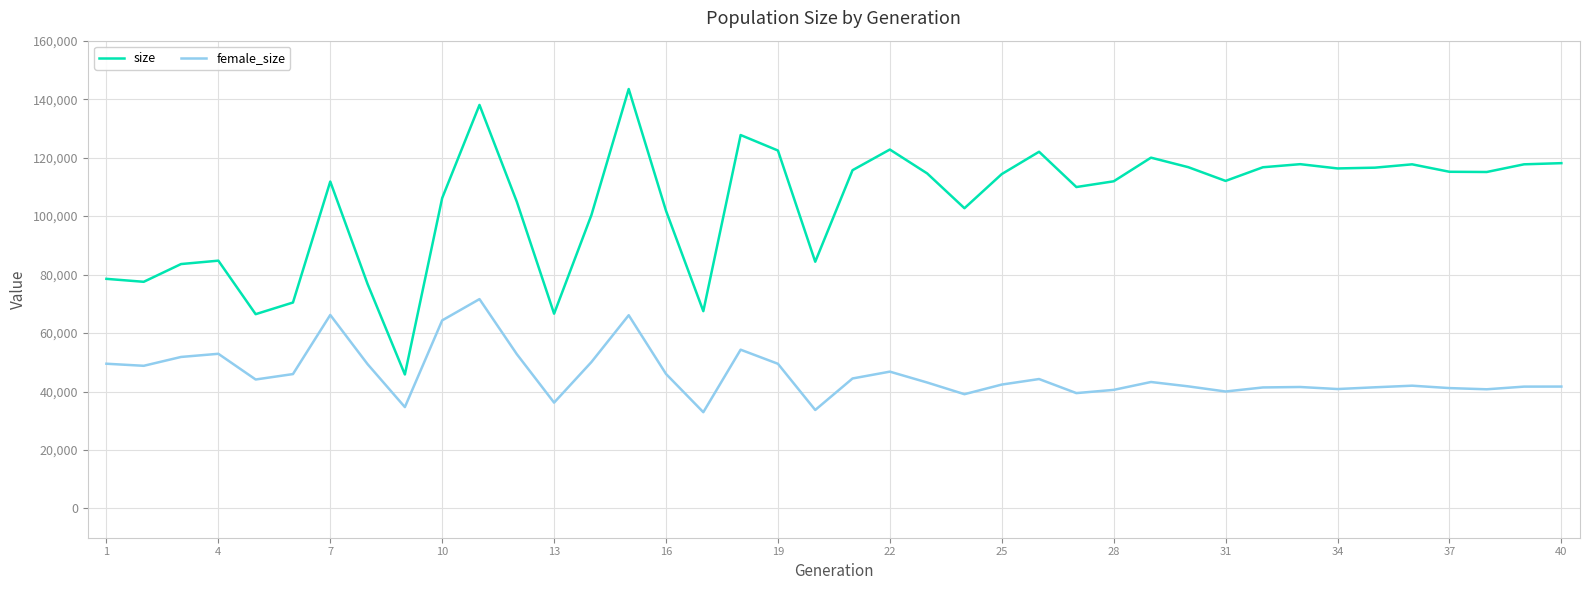

Which series has the largest total across all categories?

size